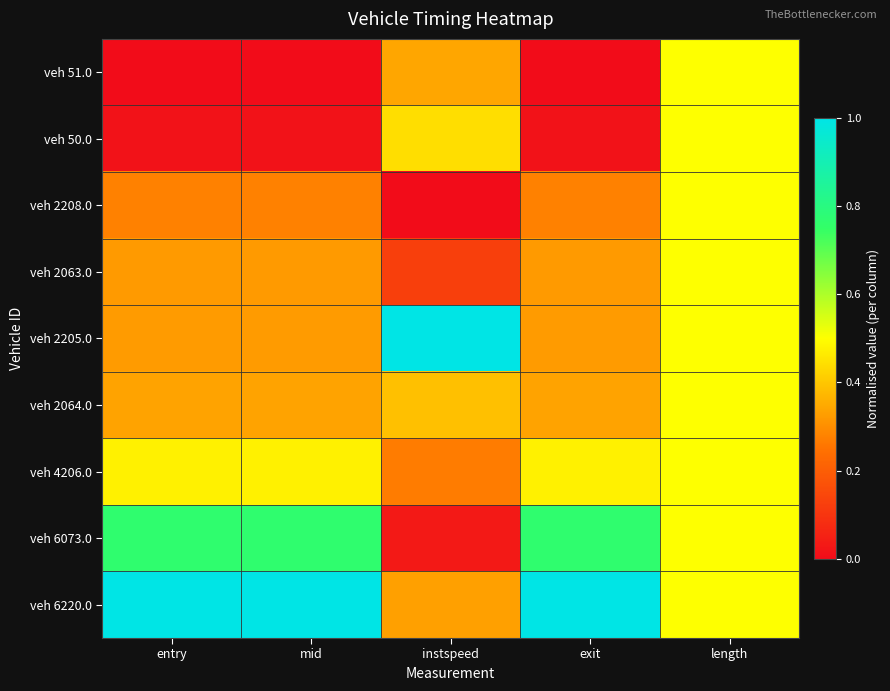

At which category is the sum across all series the highest?

length